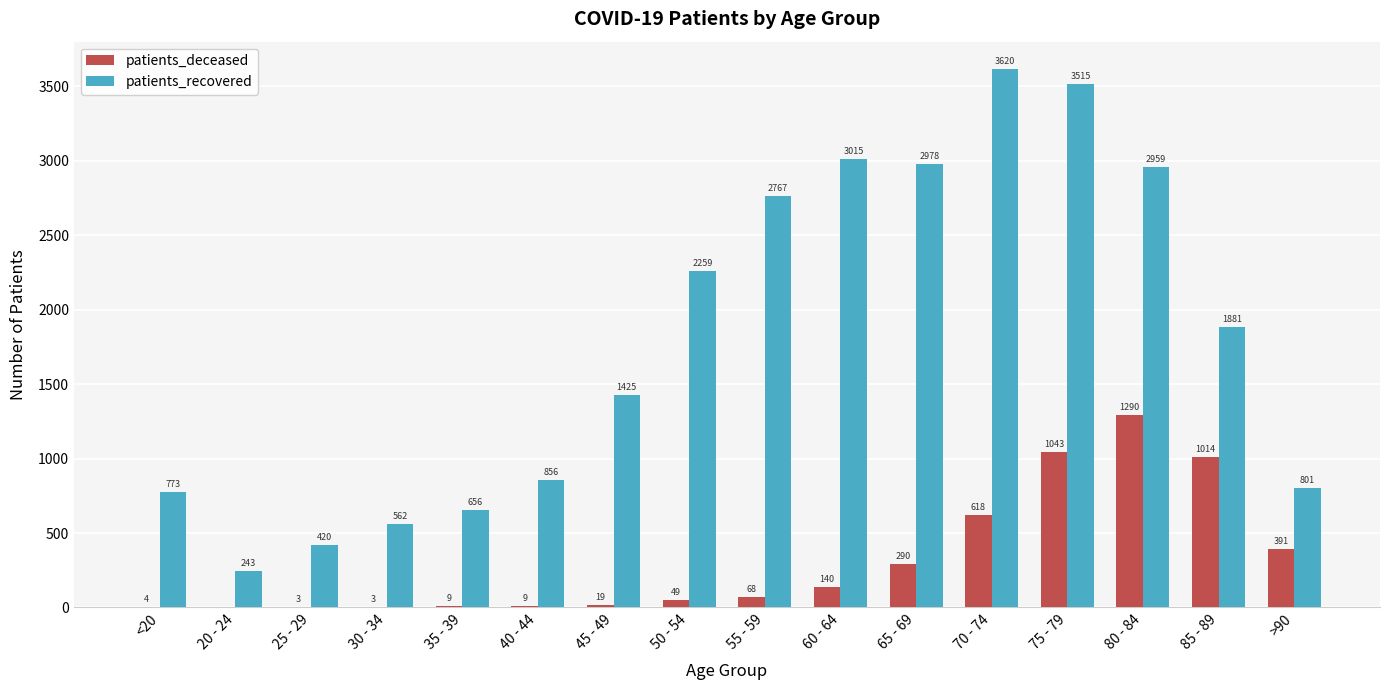

At which category is the sum across all series the highest?

75 - 79